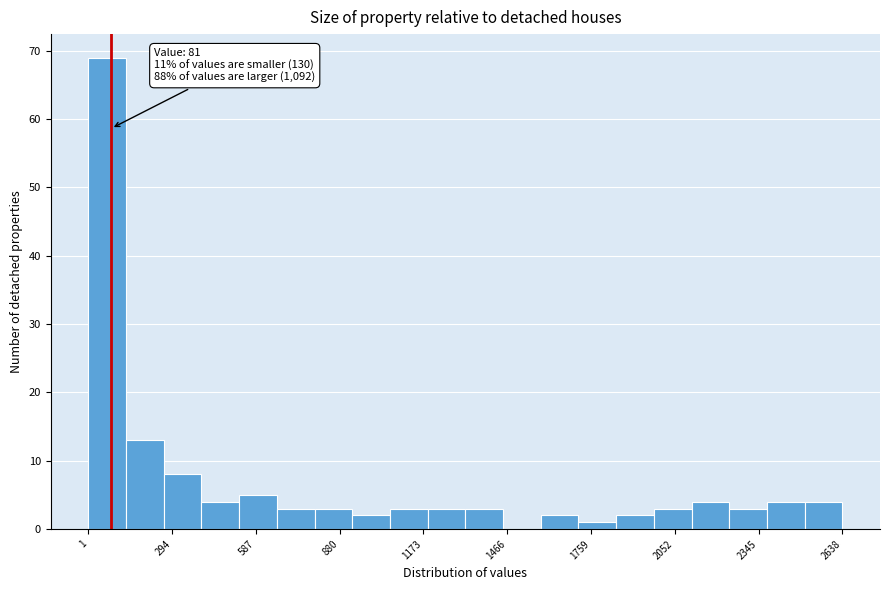

Around what value on the x-axis is the tallest bar? Give the approximate position of its centre, as read against the axis.

50